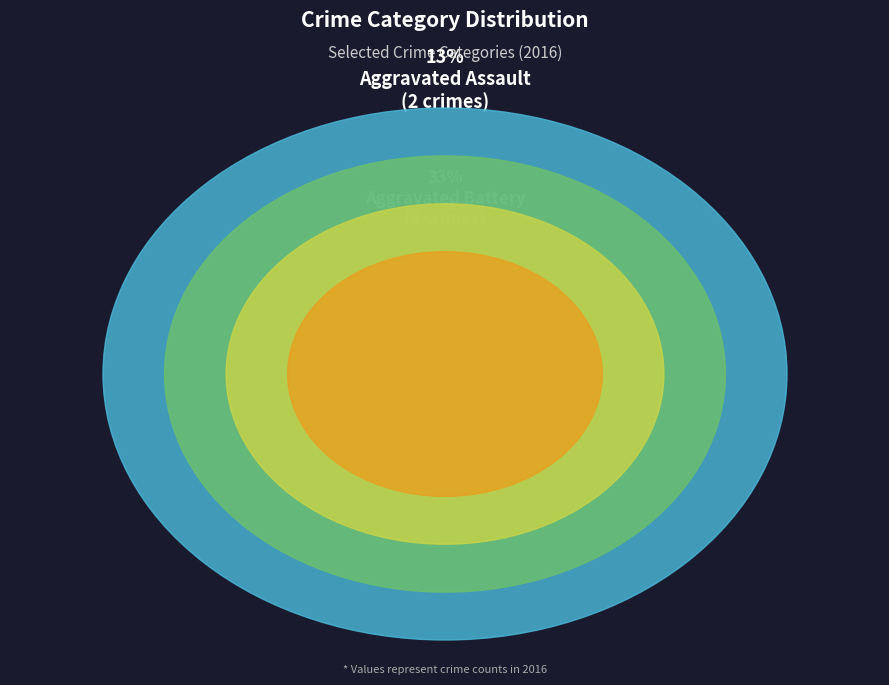

Rank the categories by value from lowest to highest.

Criminal Sexual Assault, Aggravated Assault, Aggravated Battery, Robbery